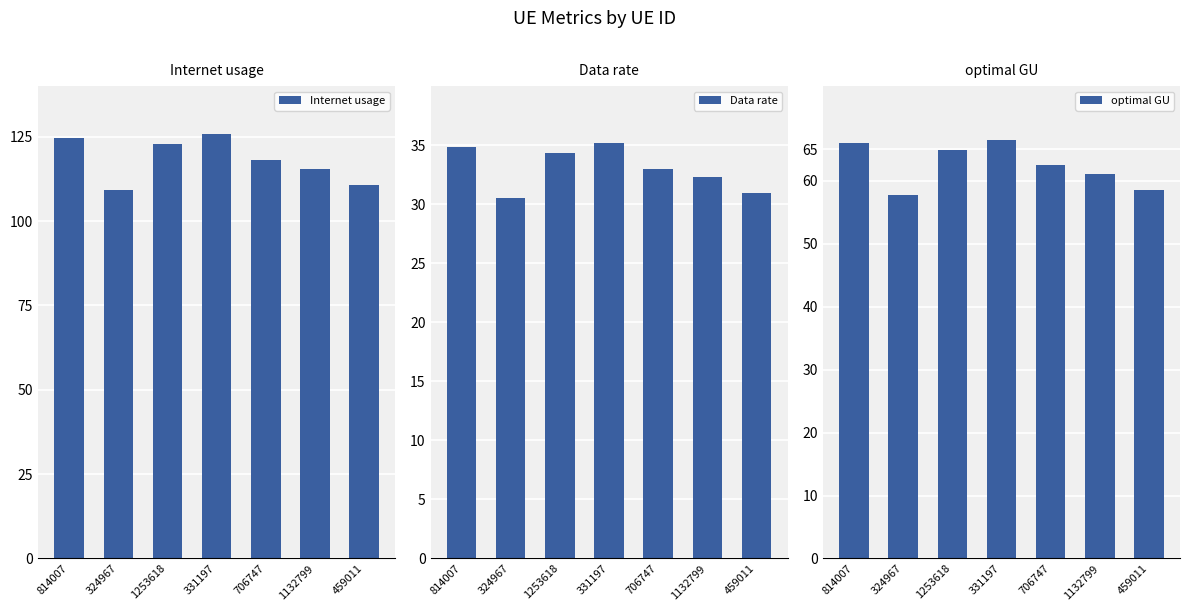

List the series in order of their peak value, lowest first.

Data rate, optimal GU, Internet usage